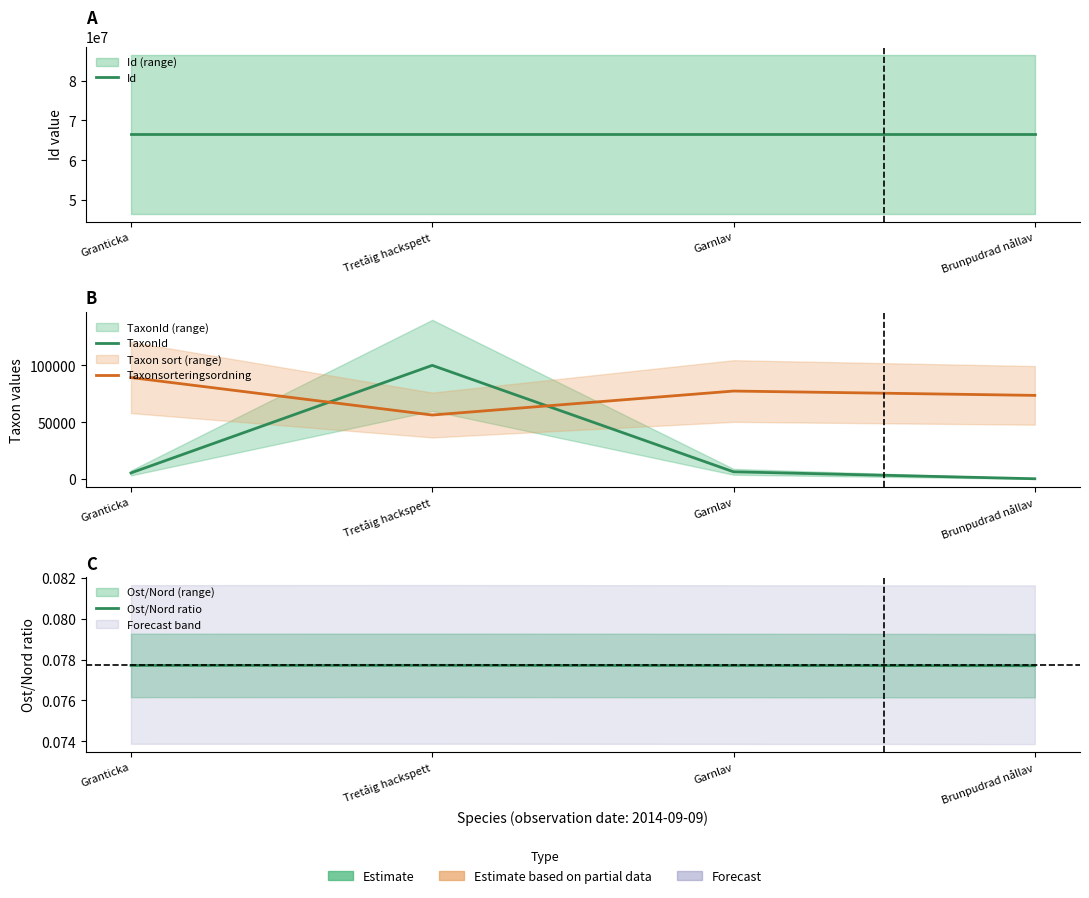

Rank the categories by Id value from lowest to highest.

Granticka, Tretåig hackspett, Garnlav, Brunpudrad nållav